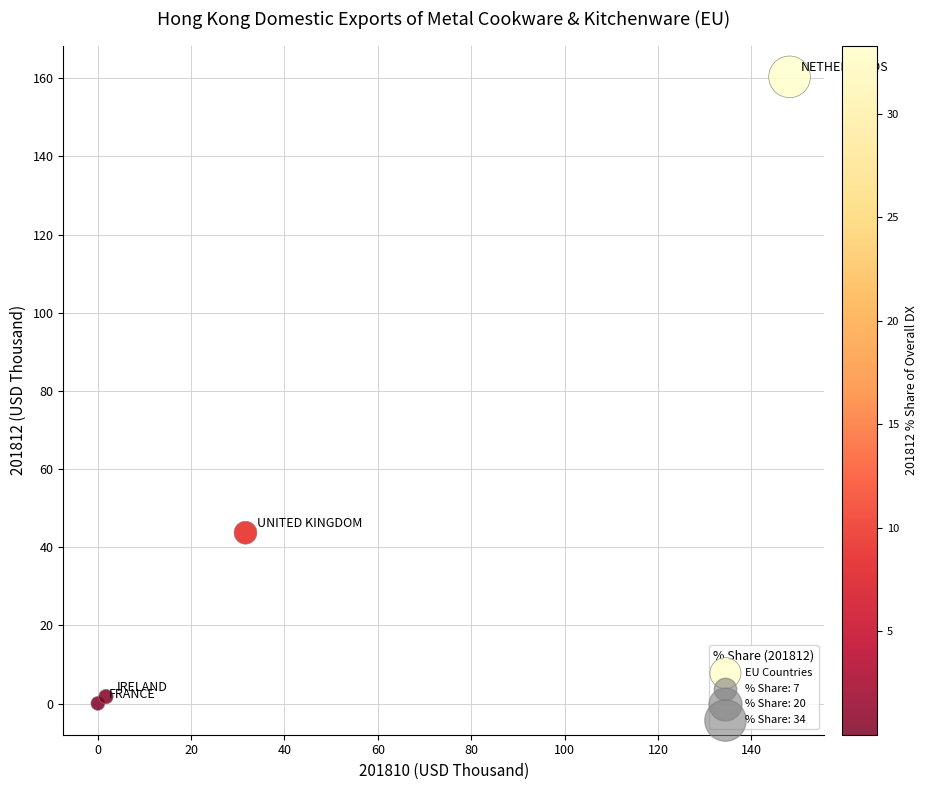

What is the average Y value?

51.5